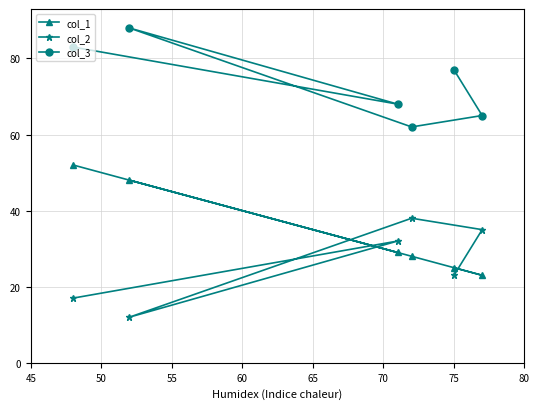

What is the maximum value for col_3?

88